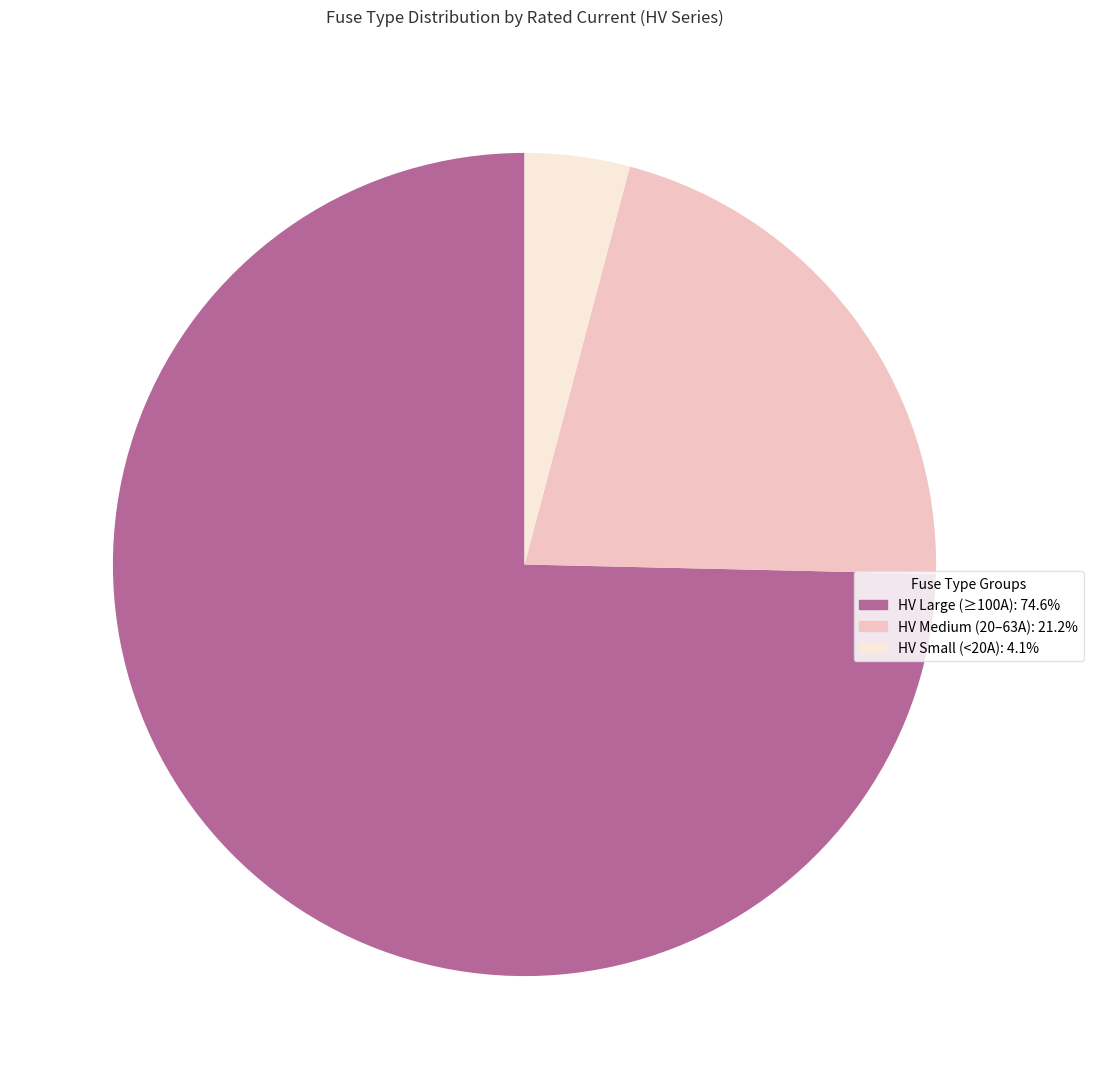

Is there any slice that represents more than half of the pie?

Yes